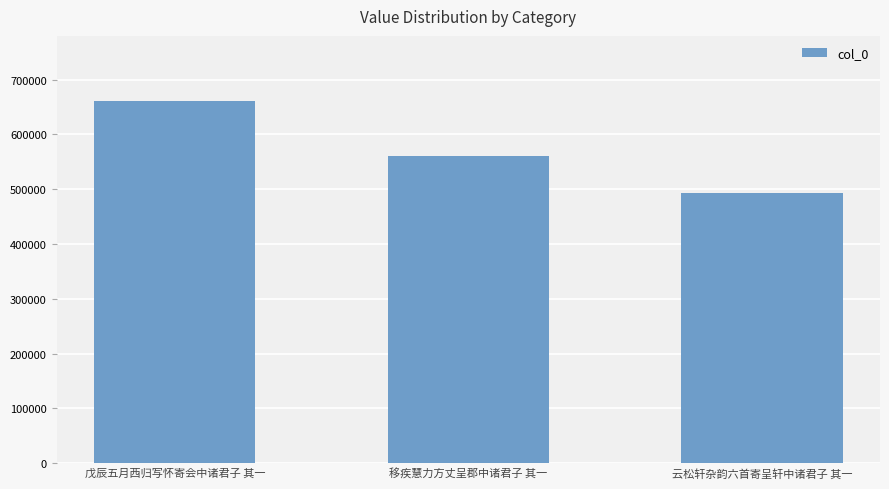

What is the change in value from 戊辰五月西归写怀寄会中诸君子 其一 to 移疾慧力方丈呈郡中诸君子 其一?

-99785